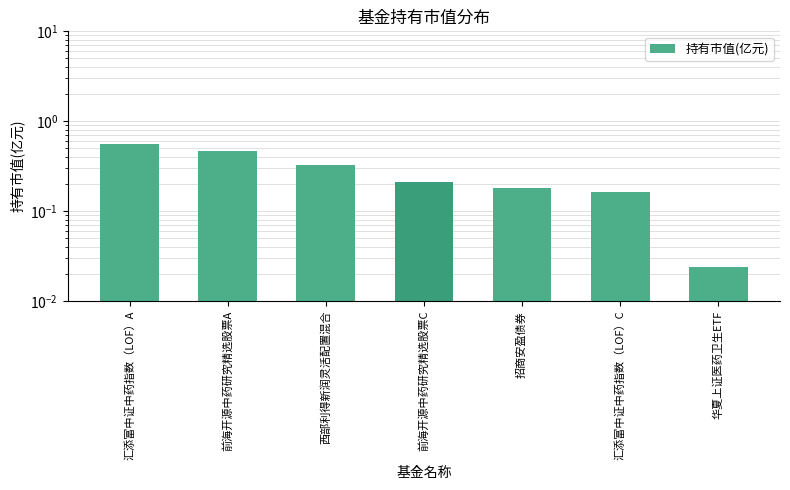

What position from the left is 汇添富中证中药指数（LOF）A?

1